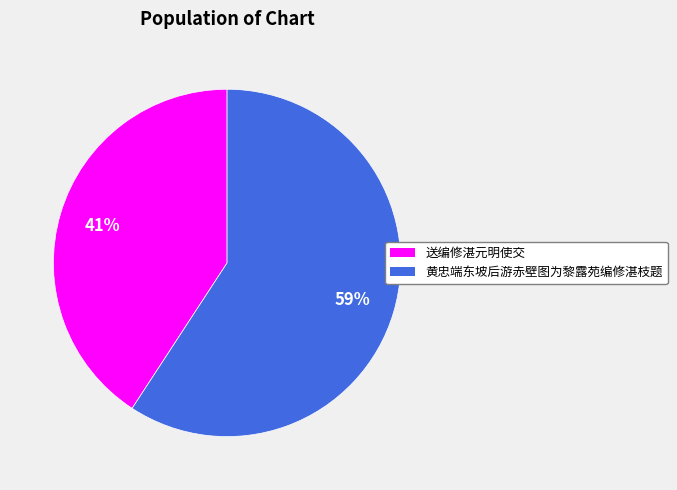

Is 送编修湛元明使交 the majority of the pie?

No